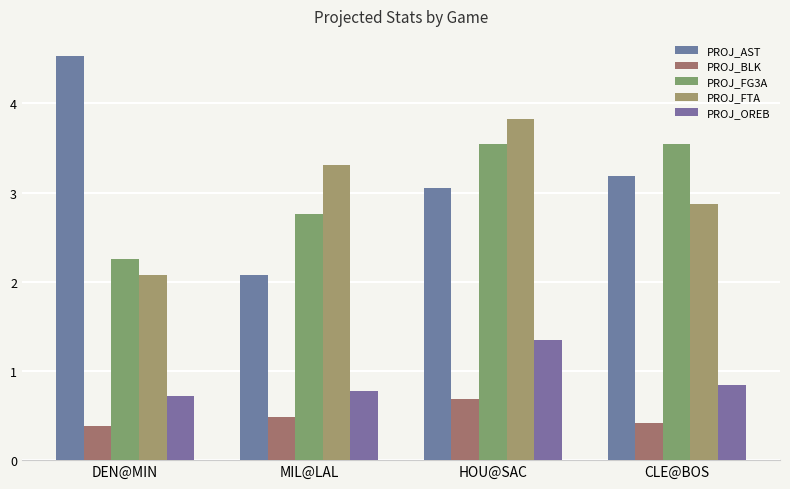

List the series in order of their peak value, highest first.

PROJ_AST, PROJ_FTA, PROJ_FG3A, PROJ_OREB, PROJ_BLK